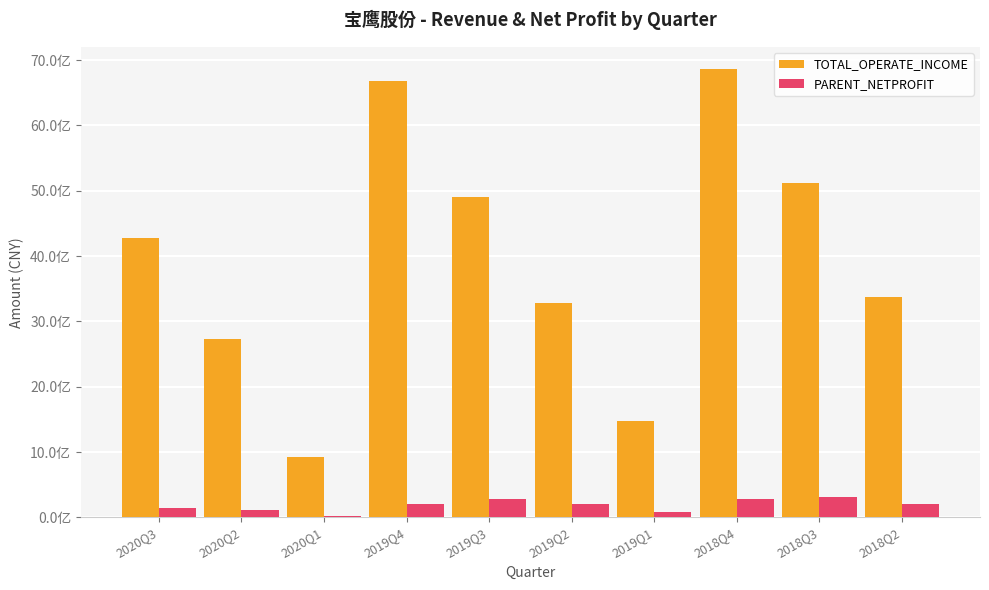

Does the chart contain stacked bars?

No